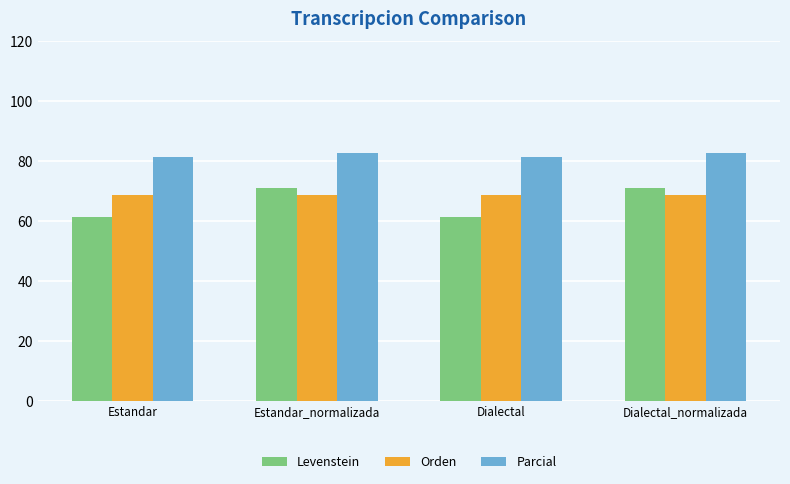

Is the value of Levenstein at Dialectal_normalizada greater than the value of Parcial at Dialectal_normalizada?

No